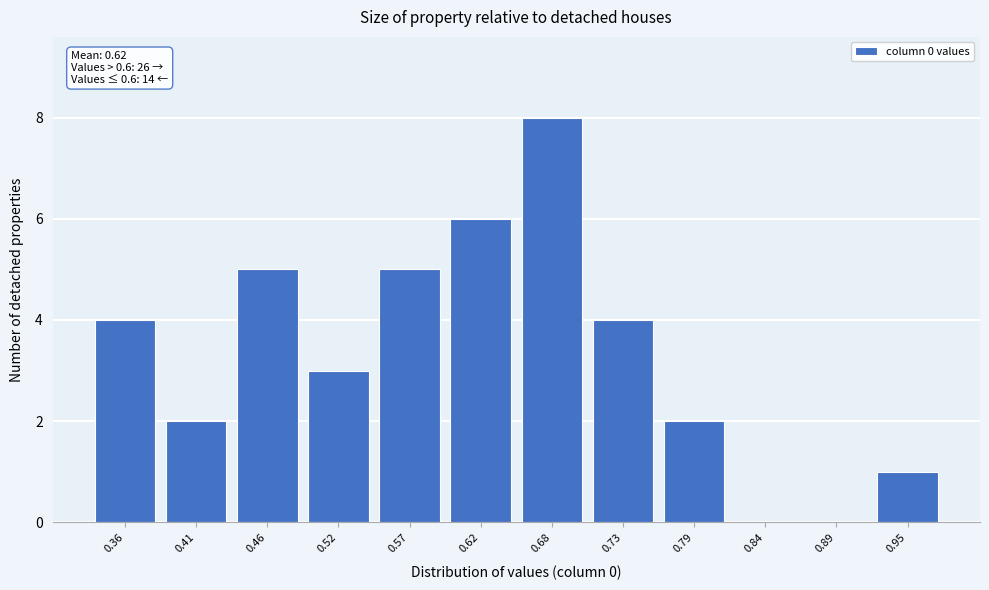

Reading left to right, extract all data points from this chart.

0.36=4	0.41=2	0.46=5	0.52=3	0.57=5	0.62=6	0.68=8	0.73=4	0.79=2	0.84=0	0.89=0	0.95=1